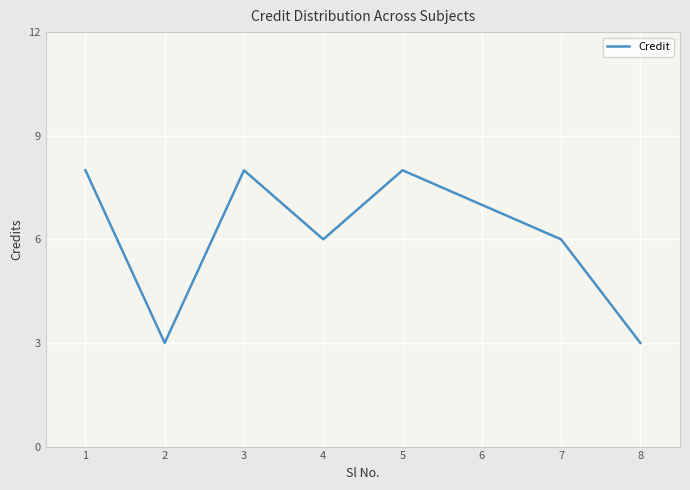

Is it true that the value at 3 is 11?

False